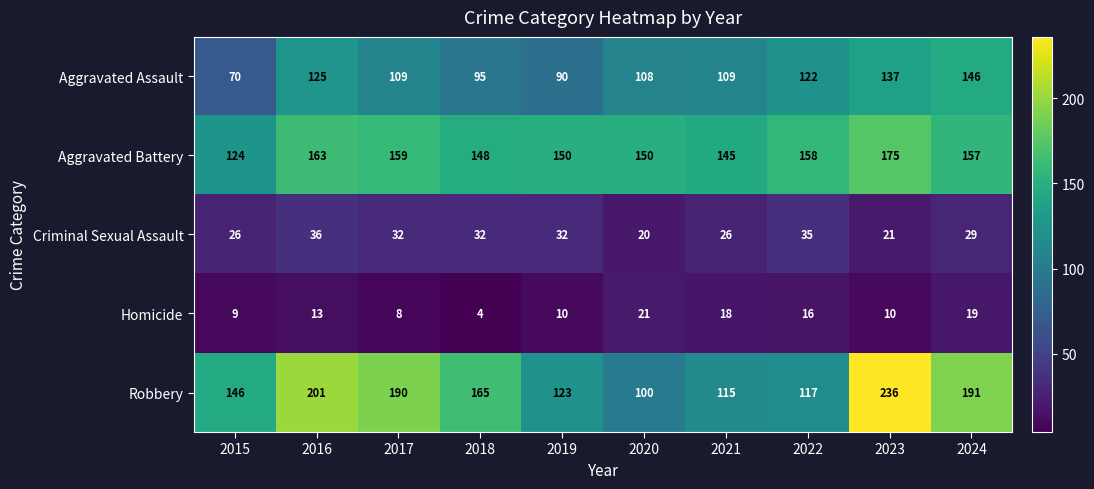

What is the greatest value displayed?

236